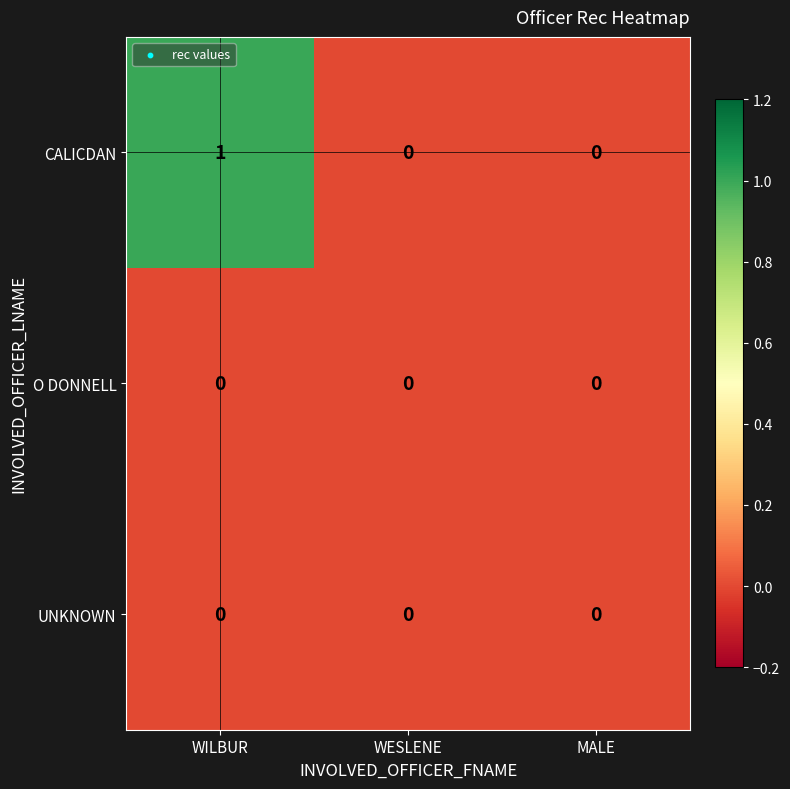

Is it true that CALICDAN equals 1 at WILBUR?

True